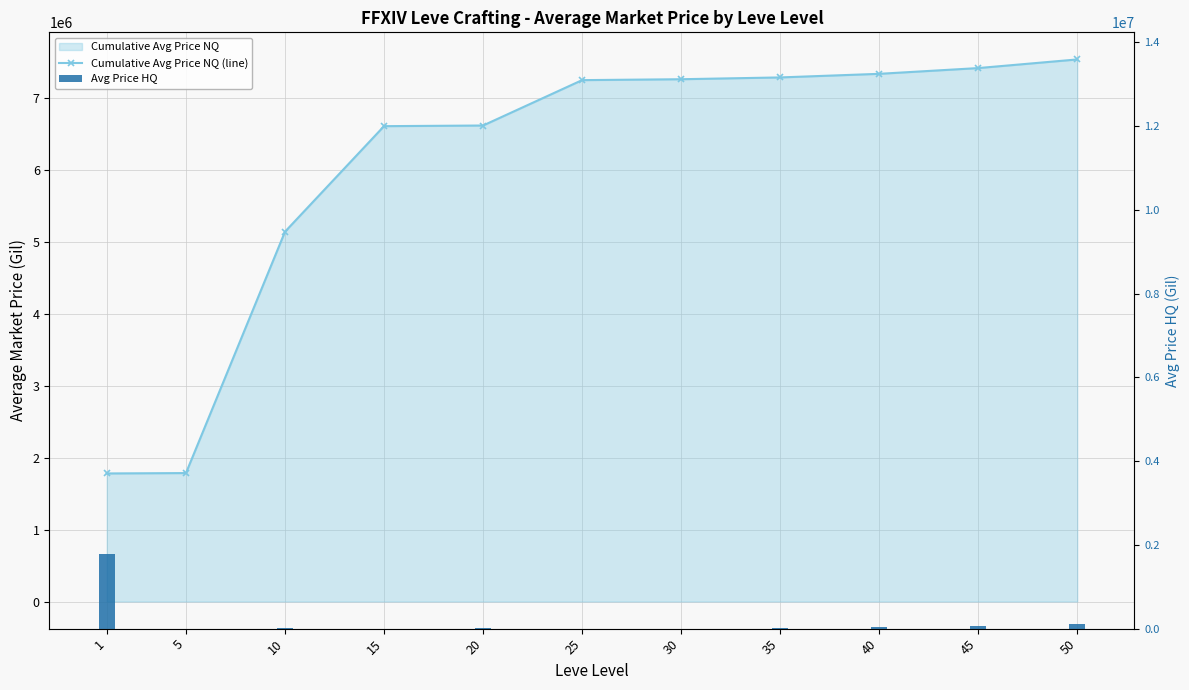

Are the bars grouped side by side (vs. stacked)?

Yes